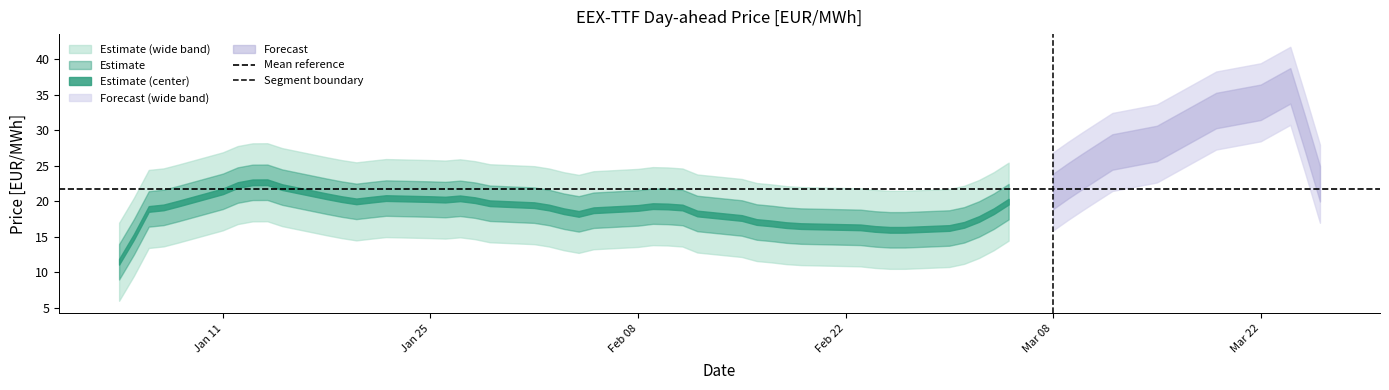

Is this an area chart (filled region under the line)?

No